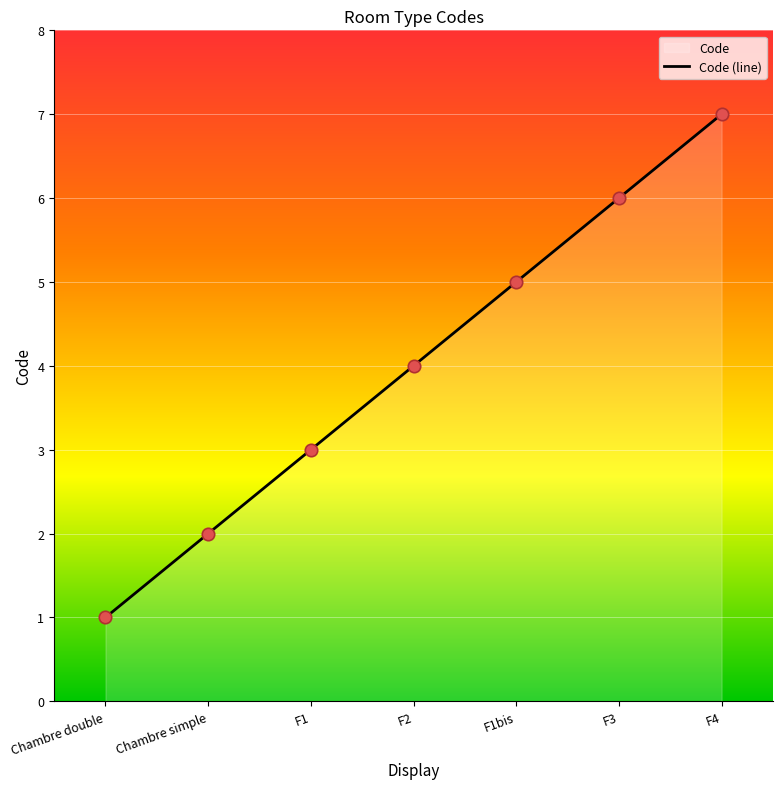

What is the ratio of the value at F1bis to the value at Chambre simple?

2.5